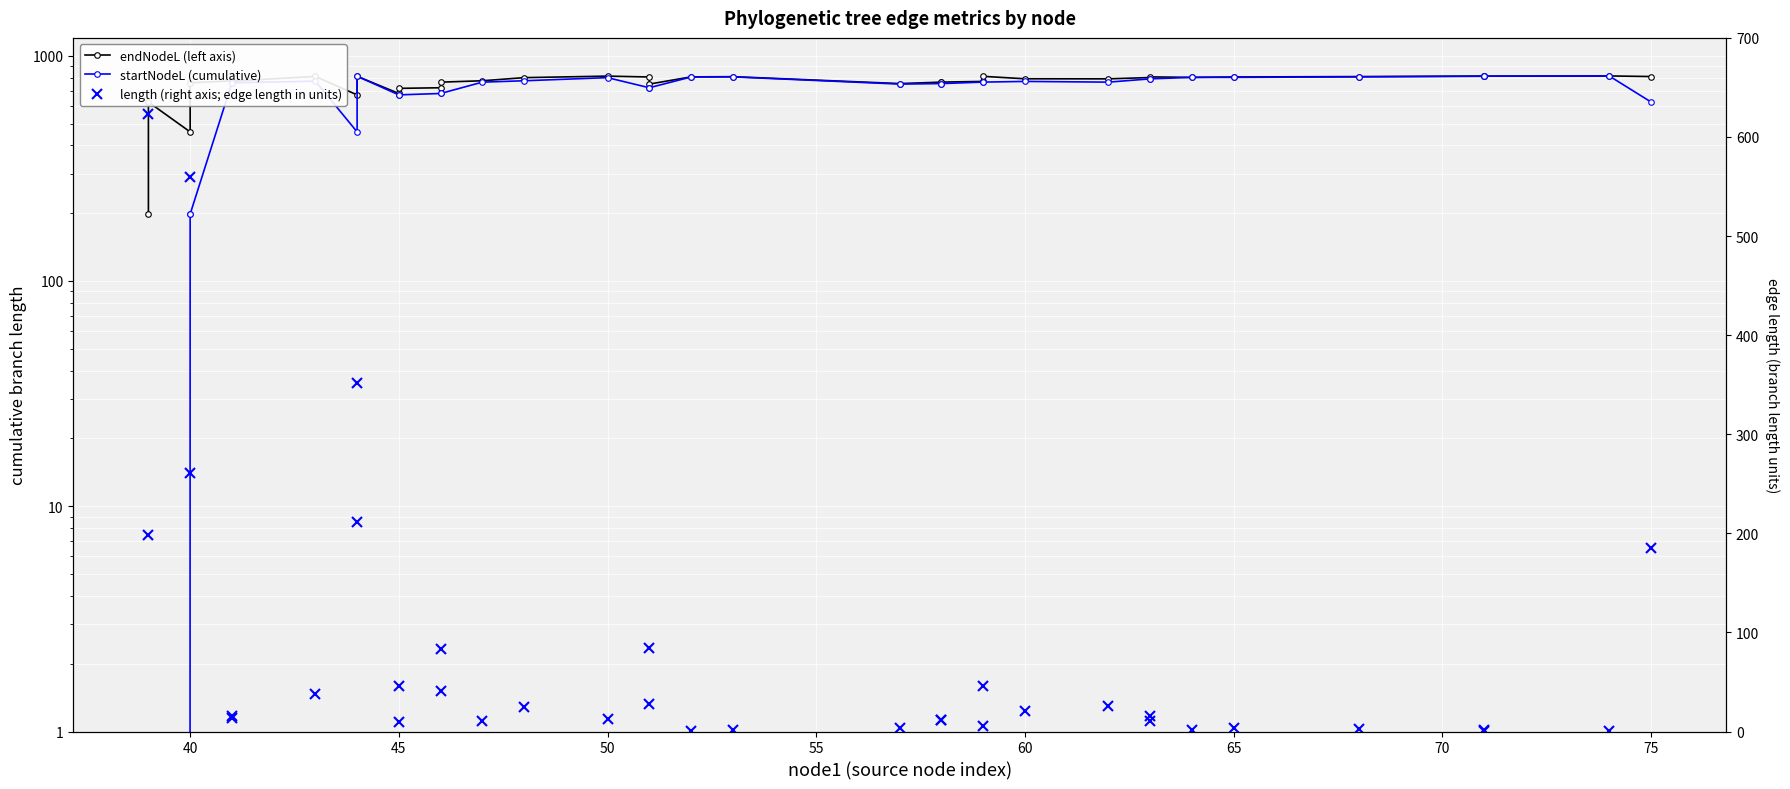

What is the maximum value for length (right axis; edge length in units)?

623.0